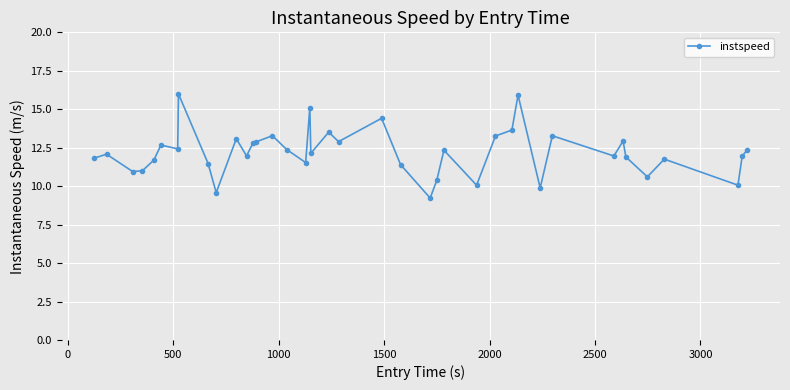

What is the greatest value displayed?

16.0